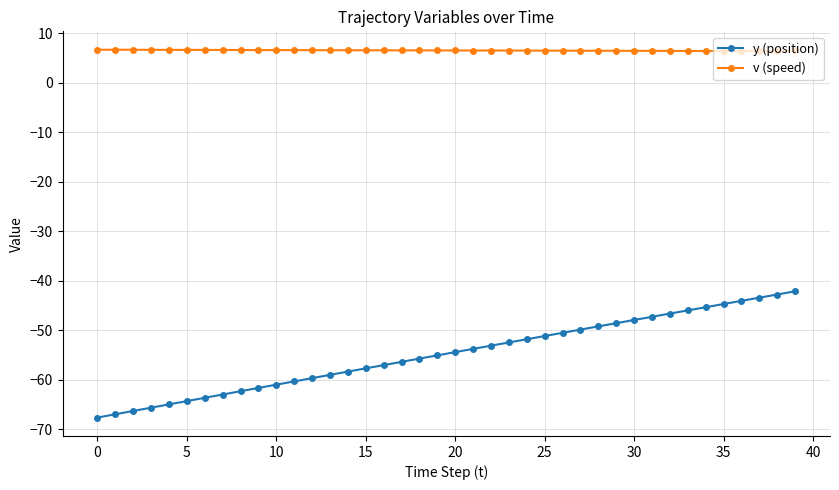

What is the value of the v (speed) point at the 26th from the left?

6.5